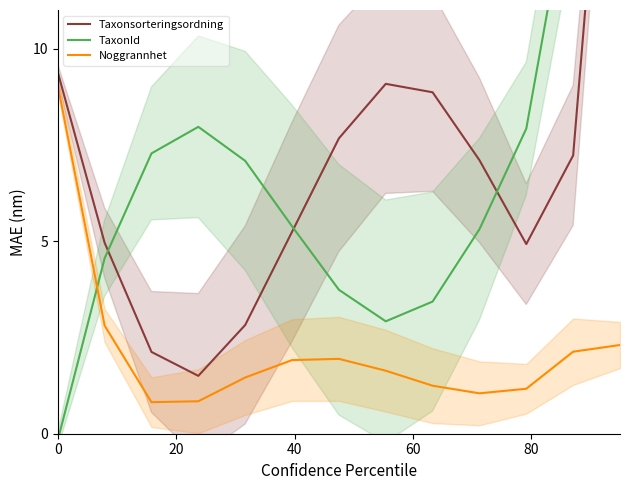

True or false: Taxonsorteringsordning has more than 2 points higher than both neighbors.

False